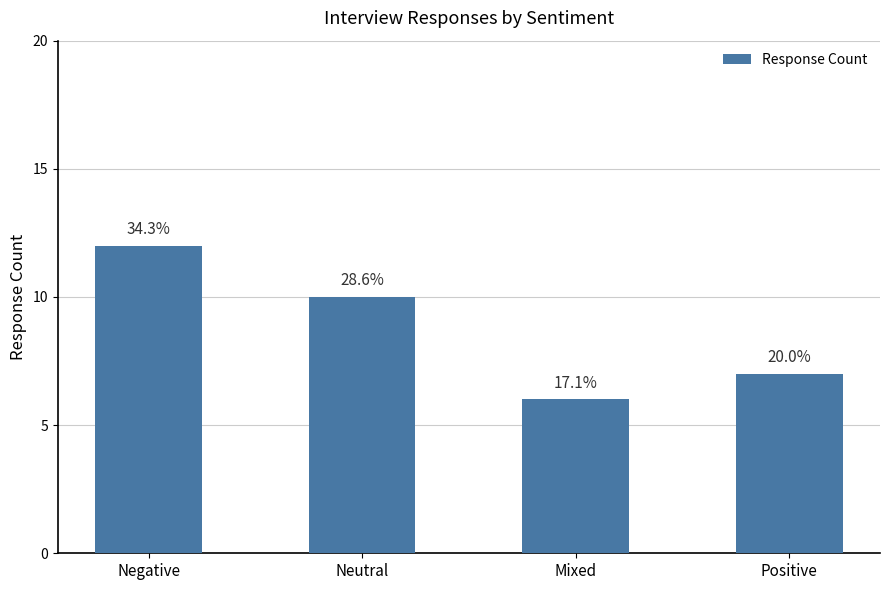

How many bars are there in total?

4